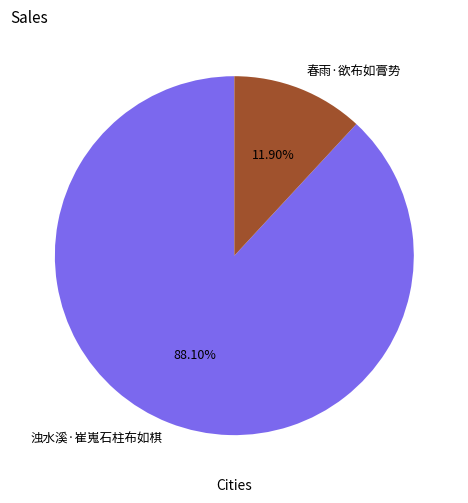

What is the ratio of the value at 浊水溪·崔嵬石柱布如棋 to the value at 春雨·欲布如膏势?

7.4